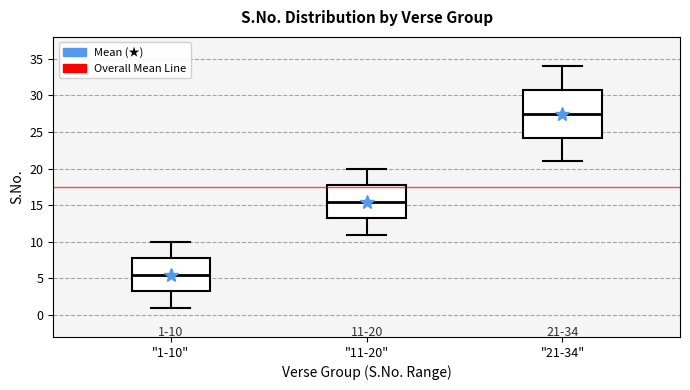

Which box has the lowest median line?

"1-10"